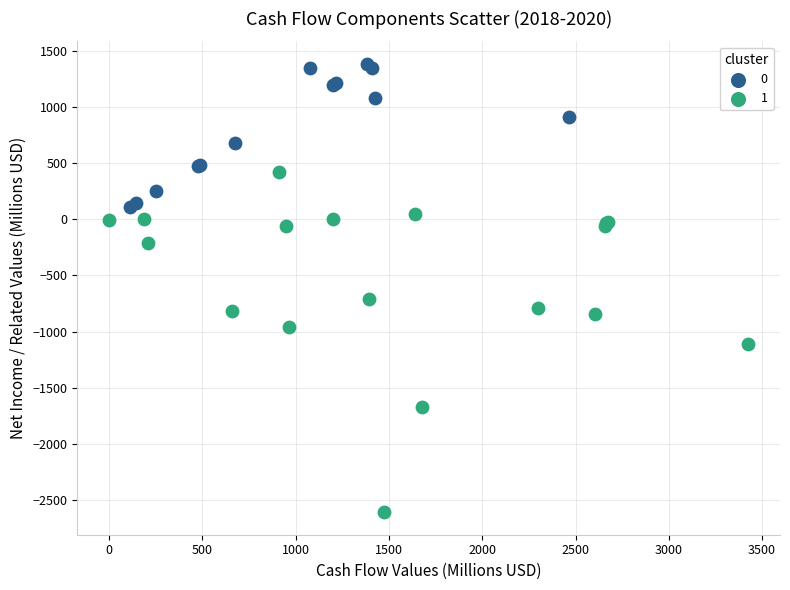

Which series has the largest Y range (max minus min)?

1